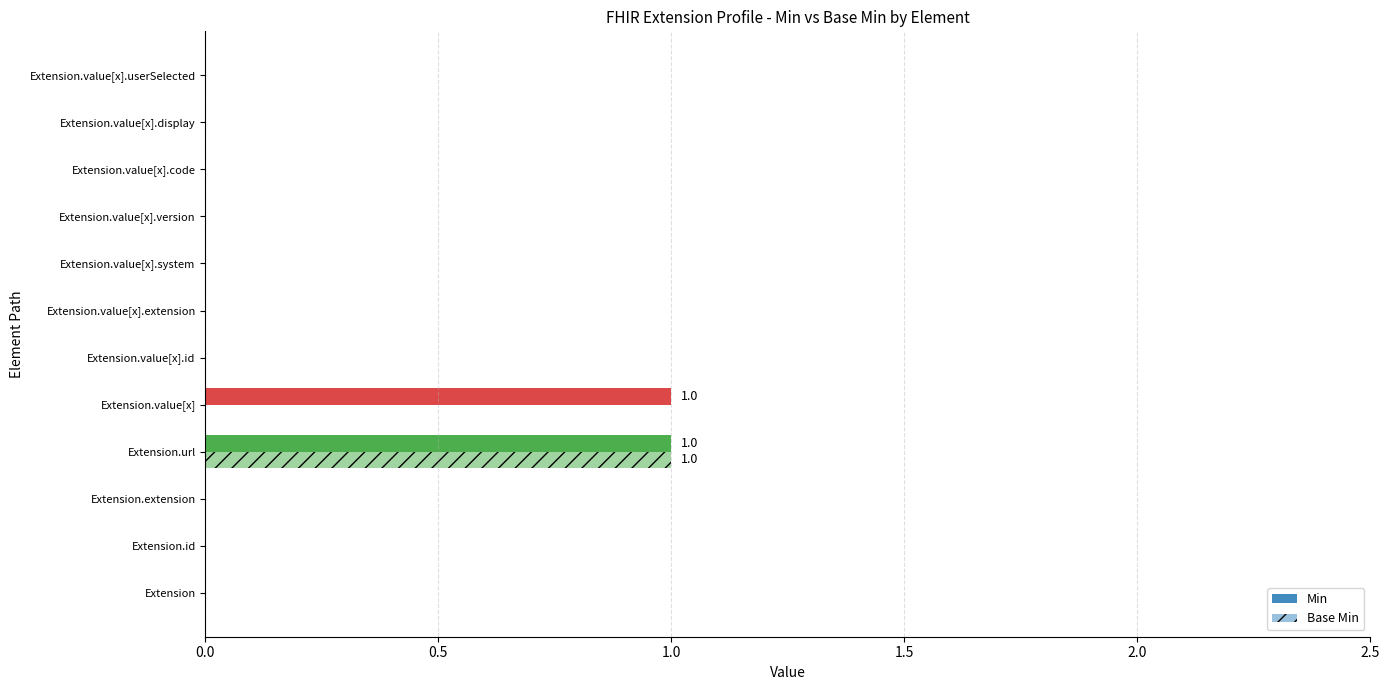

At how many categories does at least one series exceed 0?

2